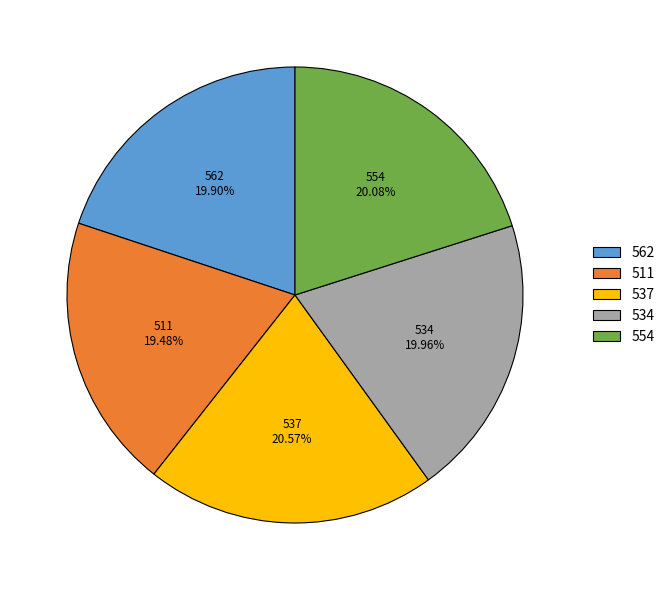

Approximately how many times larger is the value at 562 compared to 534?

1.0